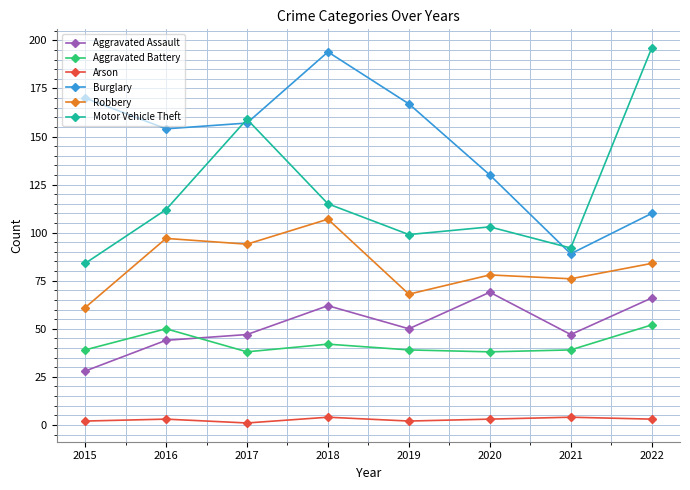

Where is the first local minimum for Aggravated Assault?

2019